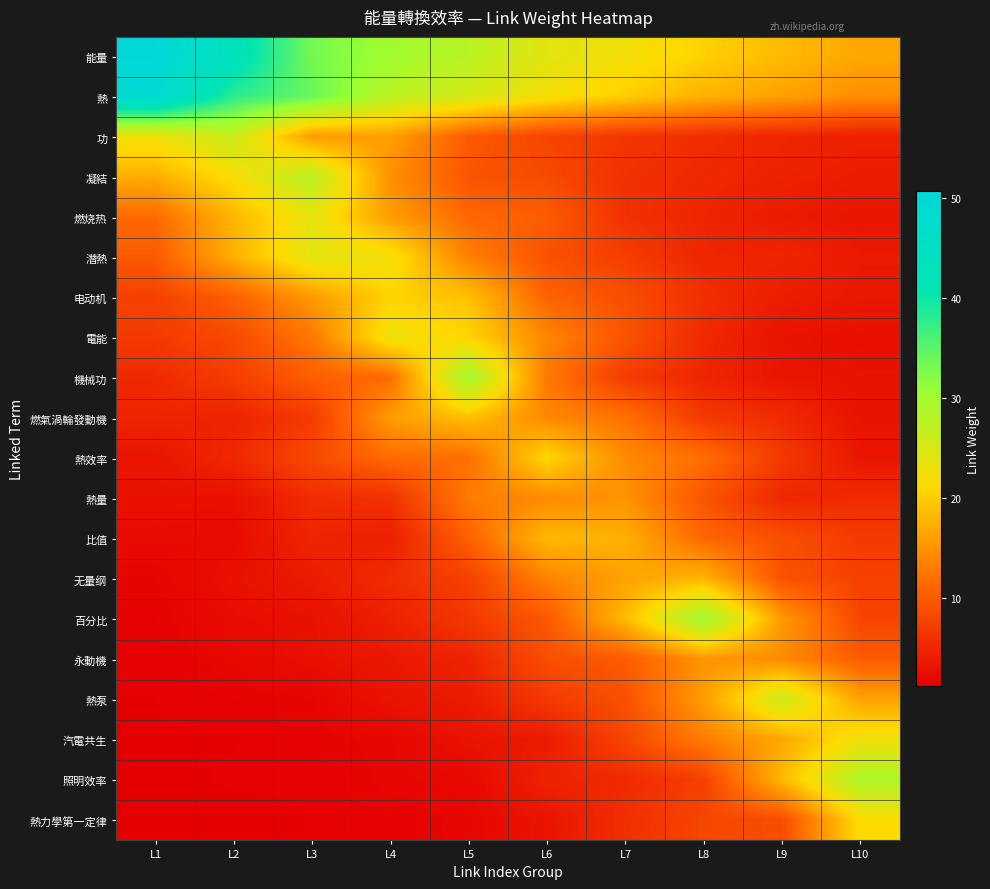

What is the smallest value displayed?

1.2